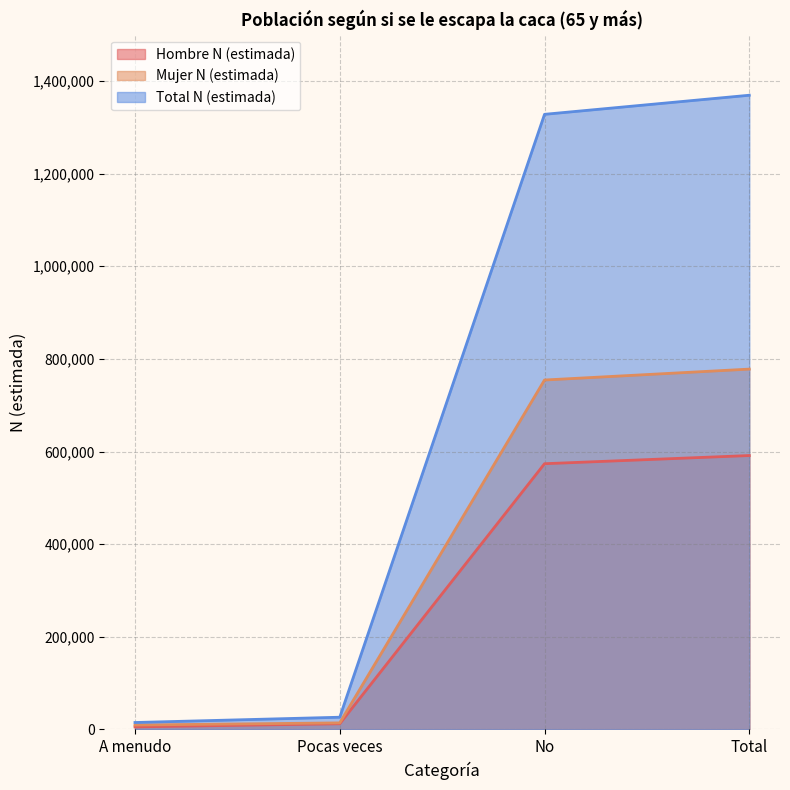

At which label does Mujer N (estimada) first exceed 754381?

Total